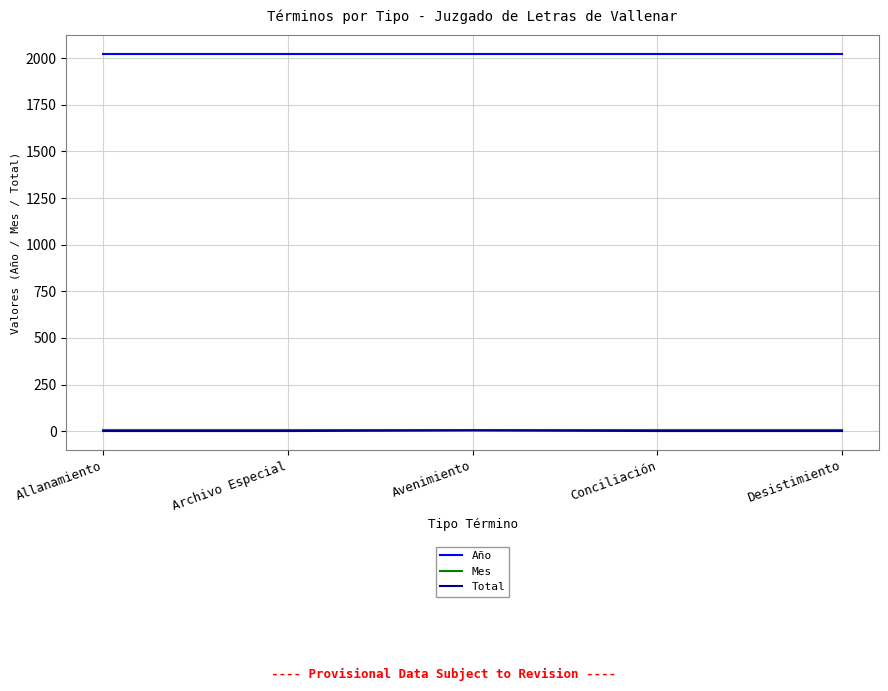

How many lines are shown in the chart?

3